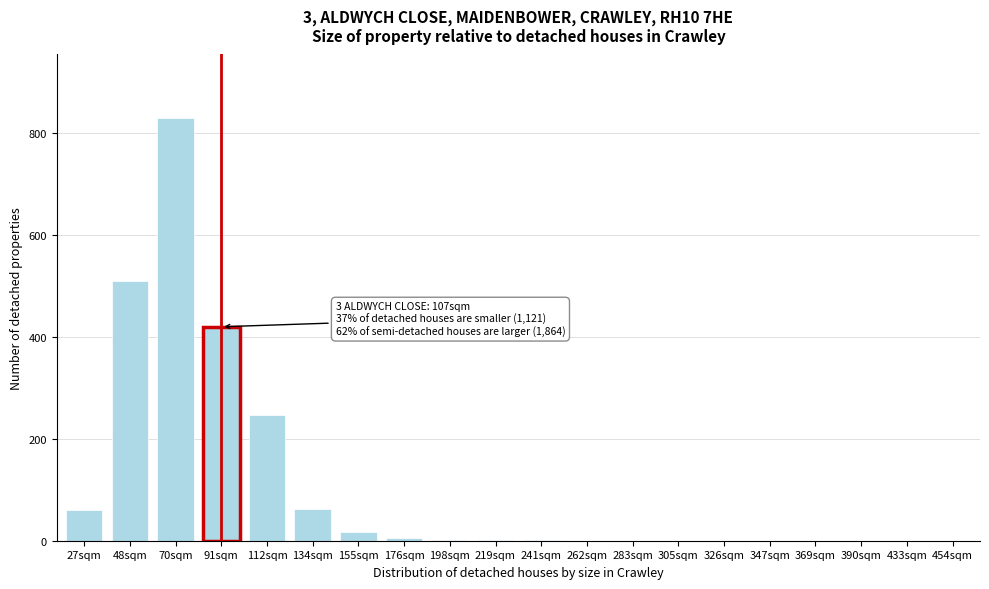

Which has a higher value, 326sqm or 134sqm?

134sqm